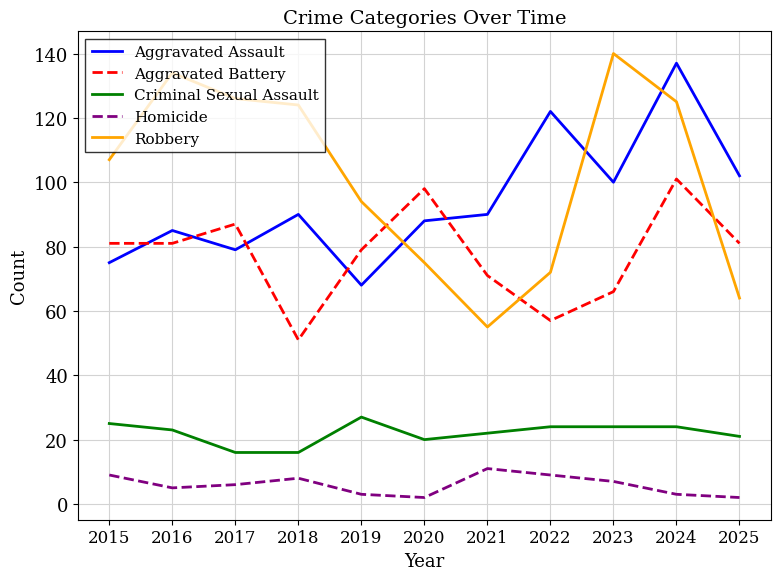

What is the difference between the maximum and minimum values in the Homicide series?

9